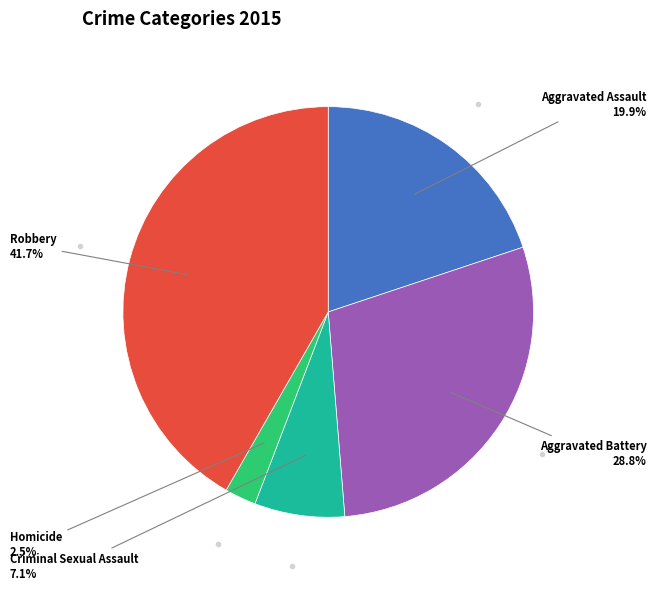

Is there a majority slice in this chart?

No